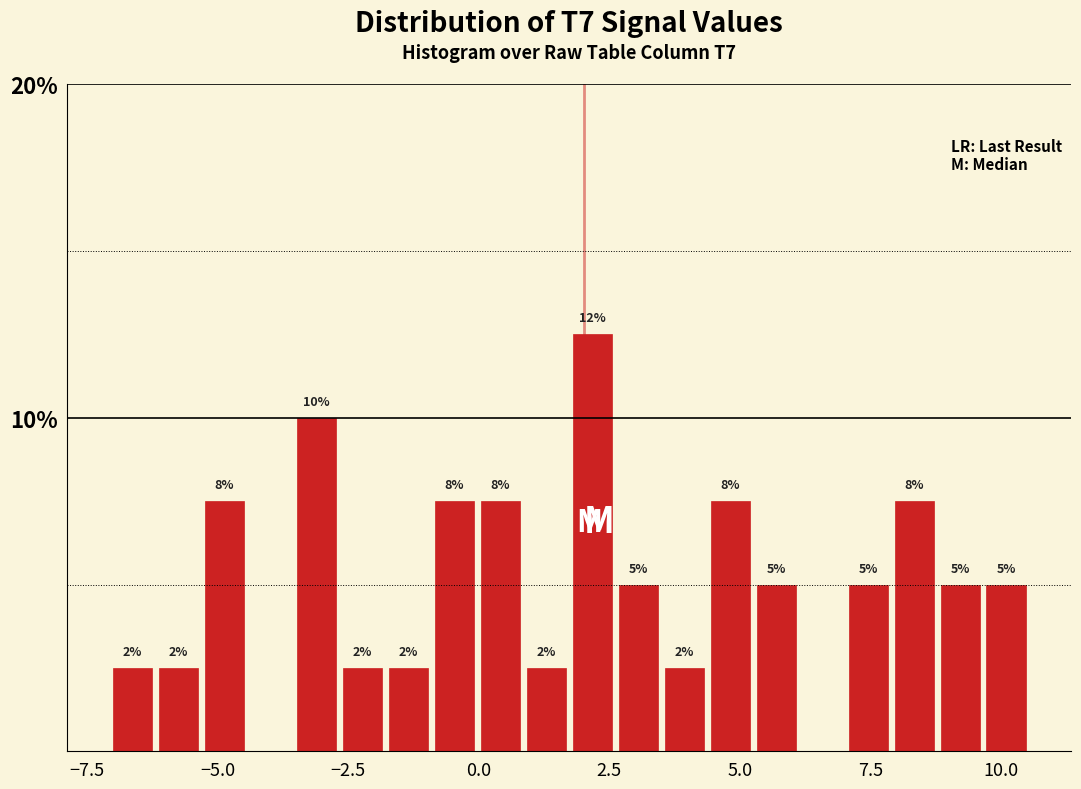

Around what value on the x-axis is the tallest bar? Give the approximate position of its centre, as read against the axis.

2.0